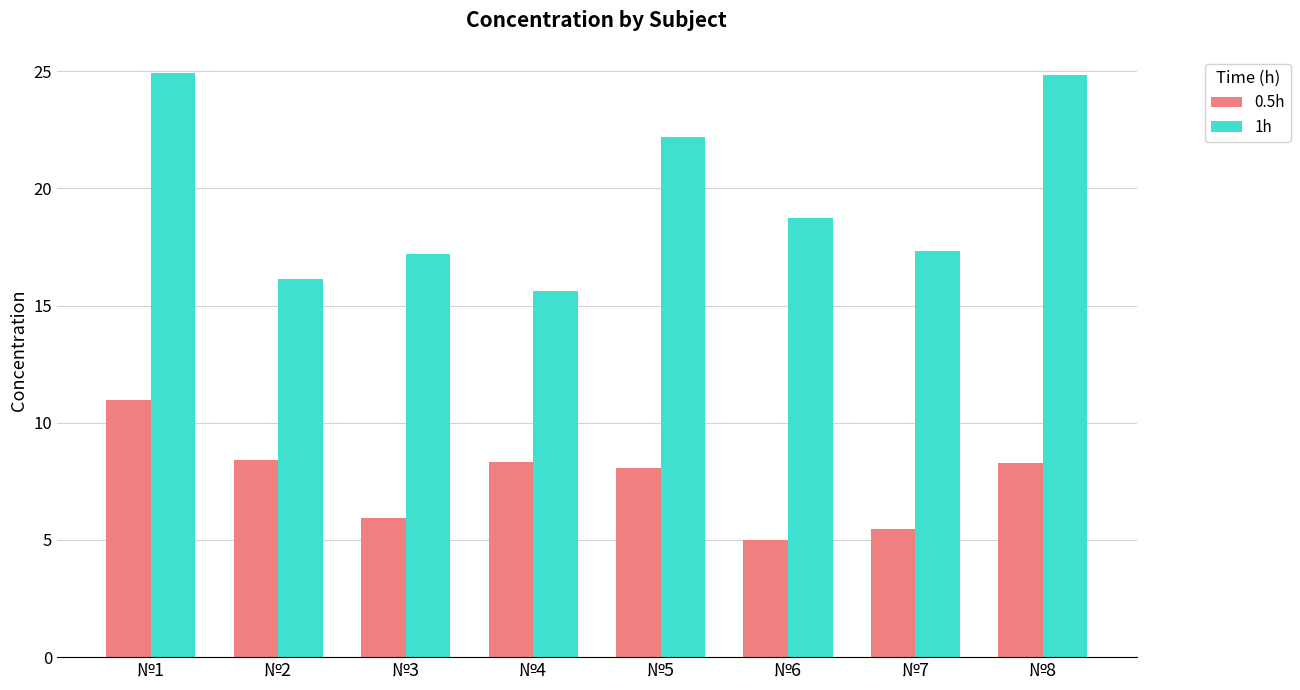

Which series has the widest spread of values?

1h